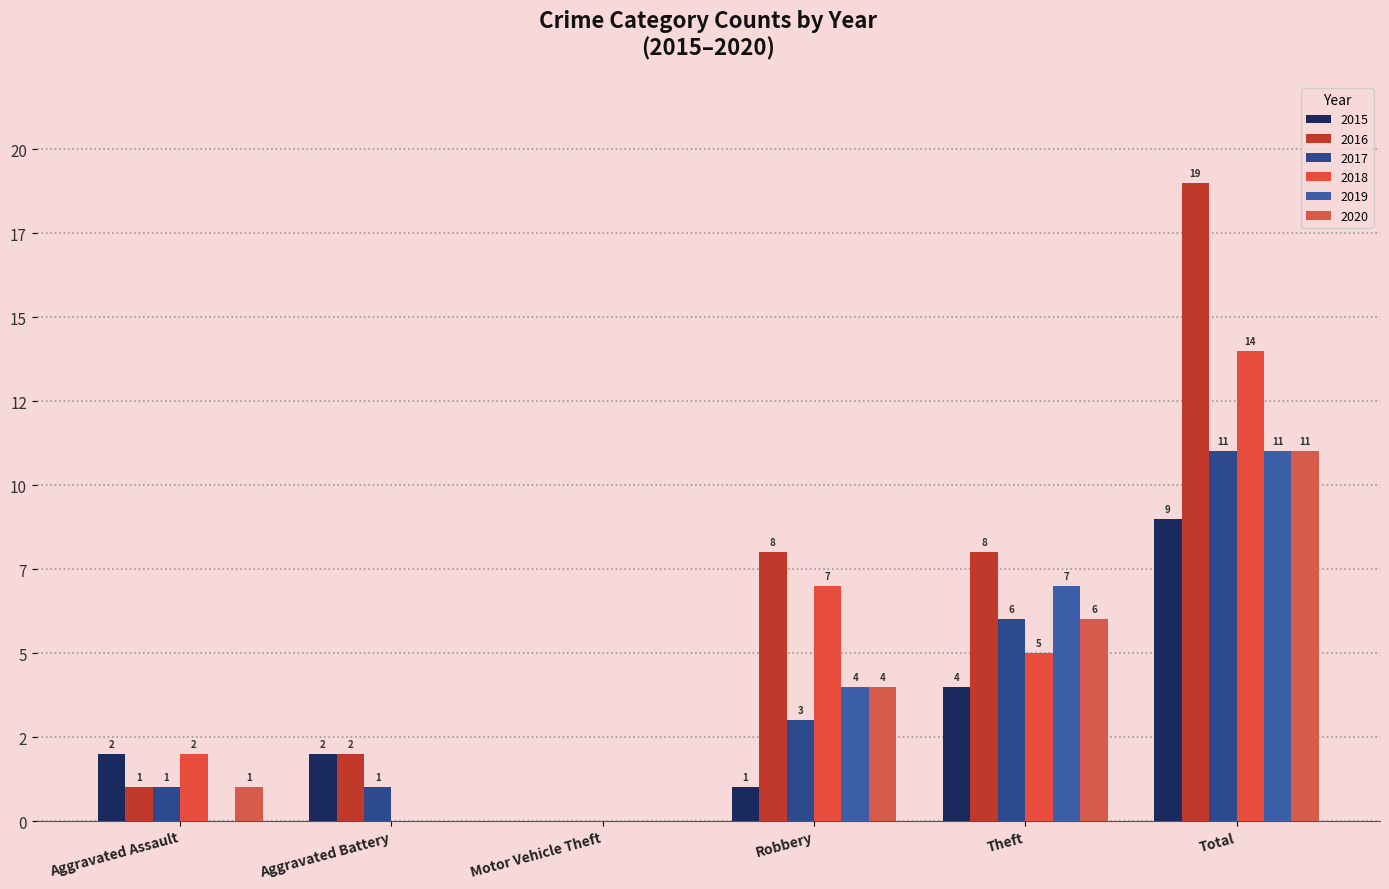

At which label is 2018 closest to 7?

Robbery